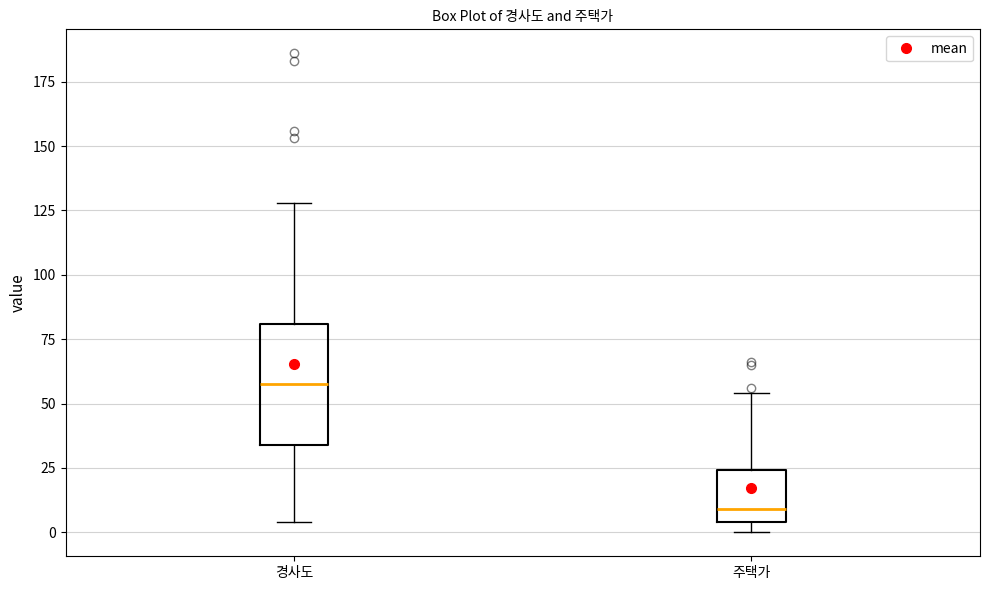

Where is the upper edge of the box for 주택가 on the y-axis? The values are not printed on the chart, so give them approximately, as read against the axis.

25